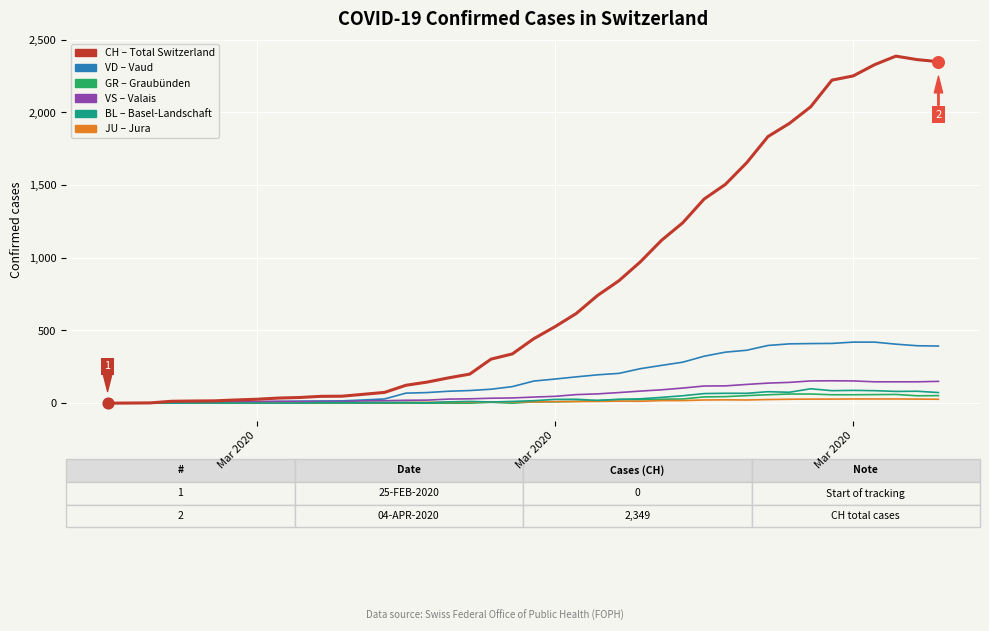

What is the maximum value shown in the chart?

2387